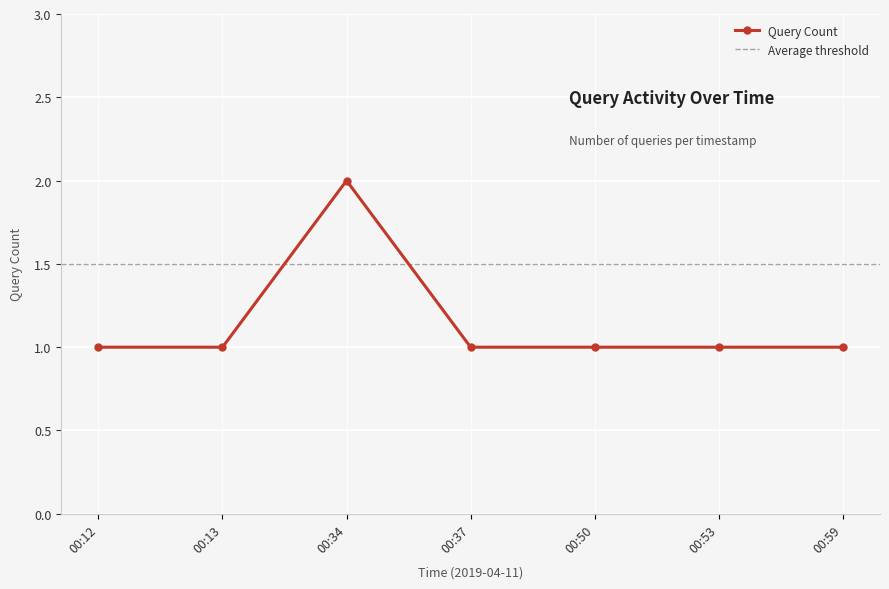

List the labels in order of value, largest first.

00:34, 00:12, 00:13, 00:37, 00:50, 00:53, 00:59